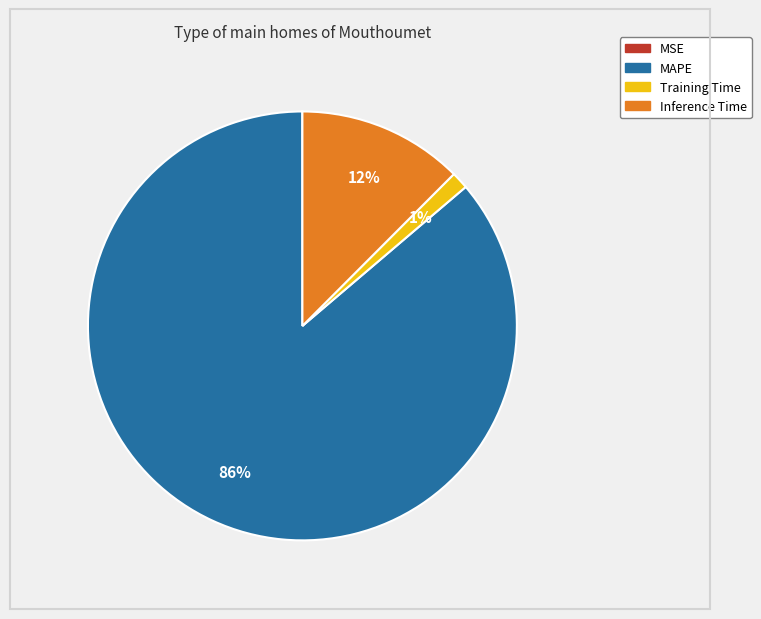

Does MAPE represent more than half of the total?

Yes